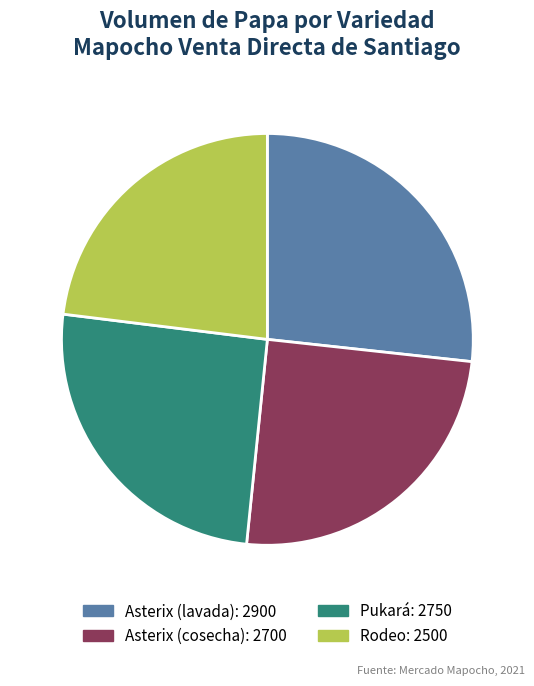

Count the number of slices in the pie.

4